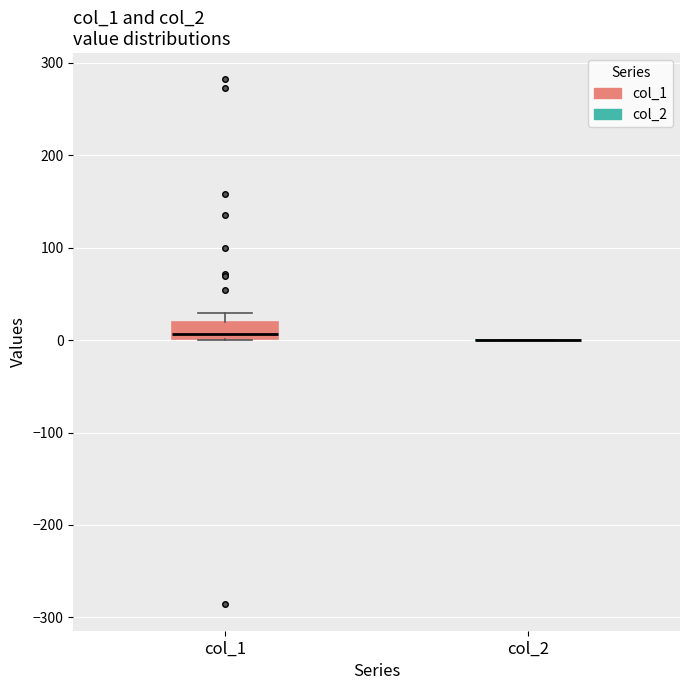

Reading left to right, transcribe this box plot: for each box, give where its median line is, the range the box spans, and where its two whiskers end, as read against the y-axis. The values are not printed on the chart, so give them approximately, as read against the axis.

col_1: median 10, box 0 to 20, whiskers 0 to 30
col_2: box collapsed to a line at 0, whiskers 0 to 0